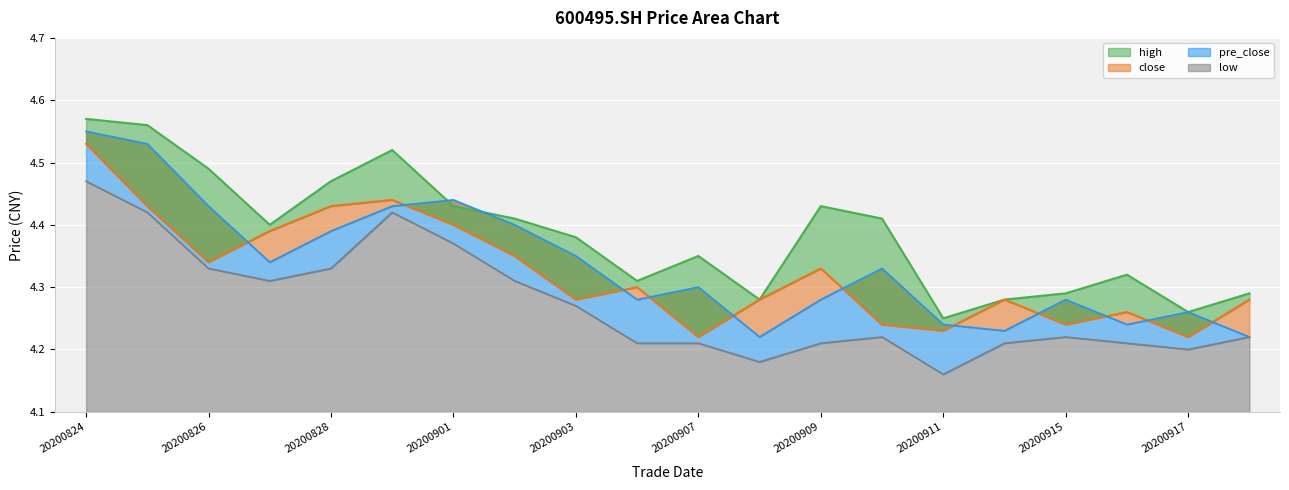

True or false: pre_close and high intersect in this chart.

True